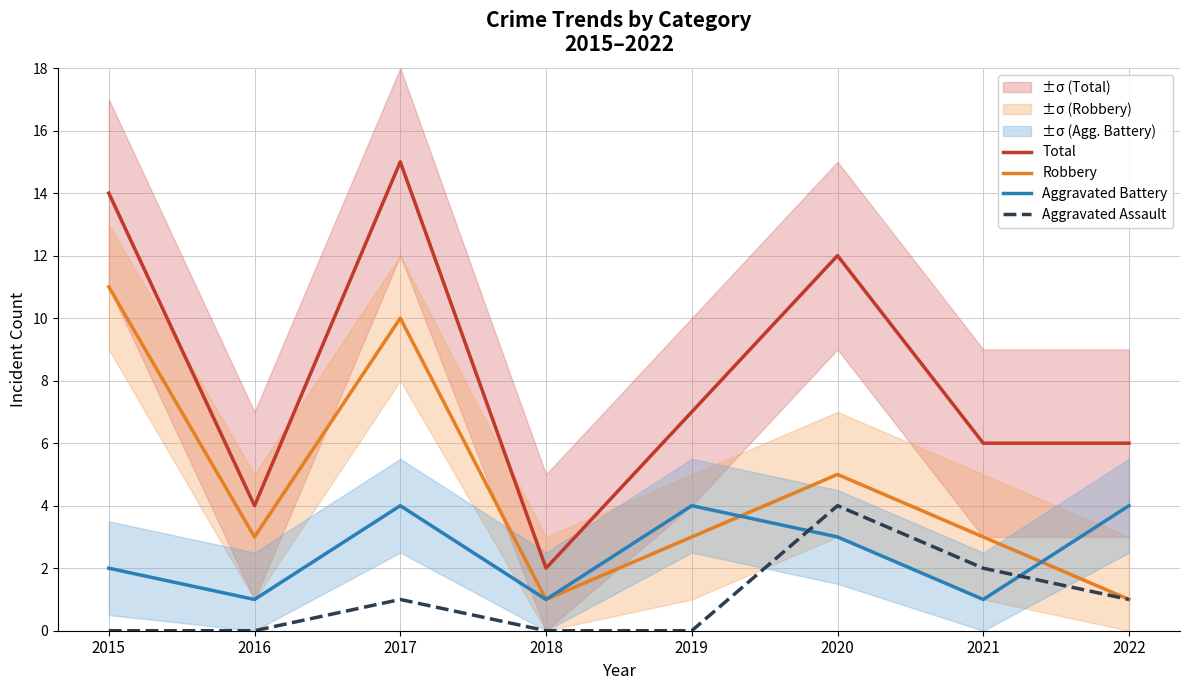

How many distinct data groups are displayed?

4